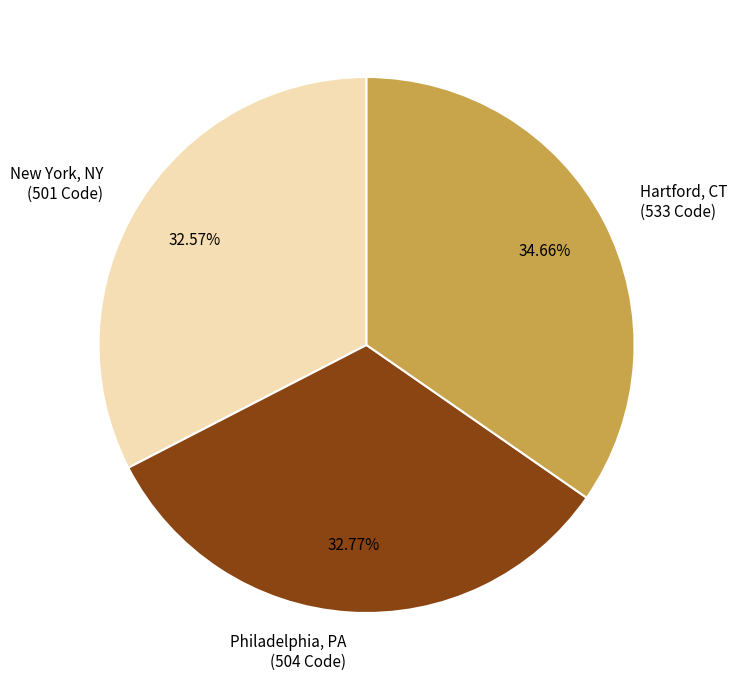

What percentage is NOT represented by Philadelphia, PA?

67.2%